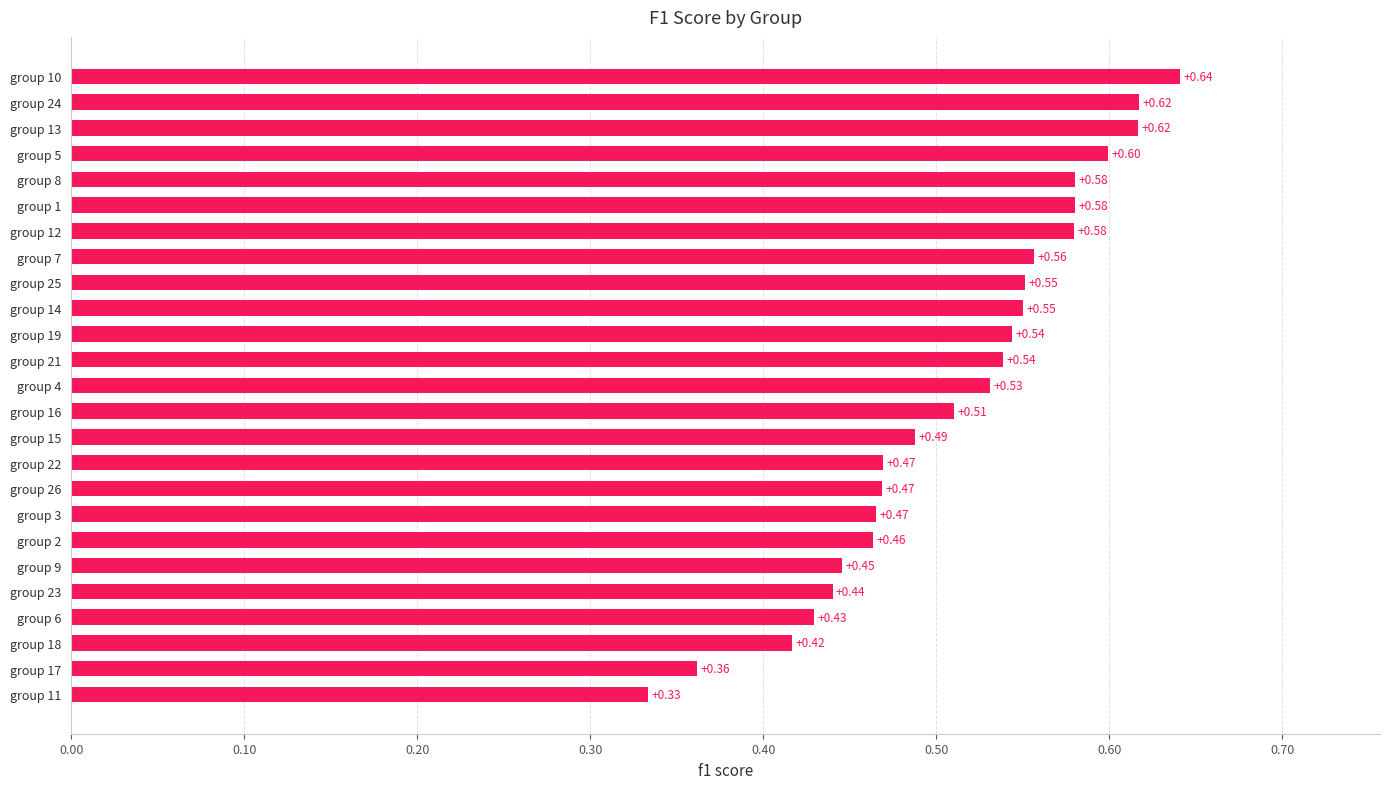

What is the sum of all values?

12.8